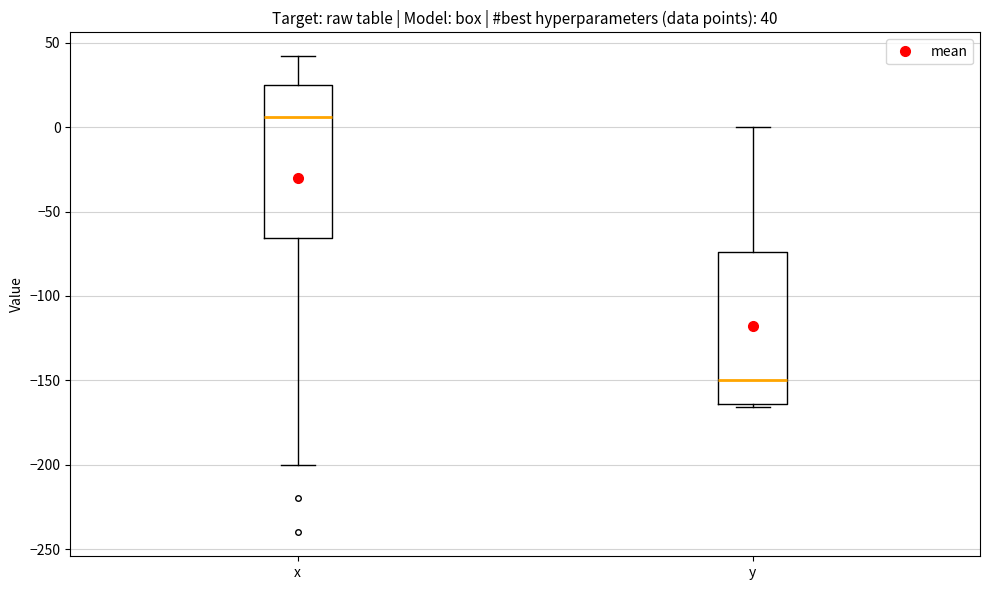

Which box's median line is the lowest?

y